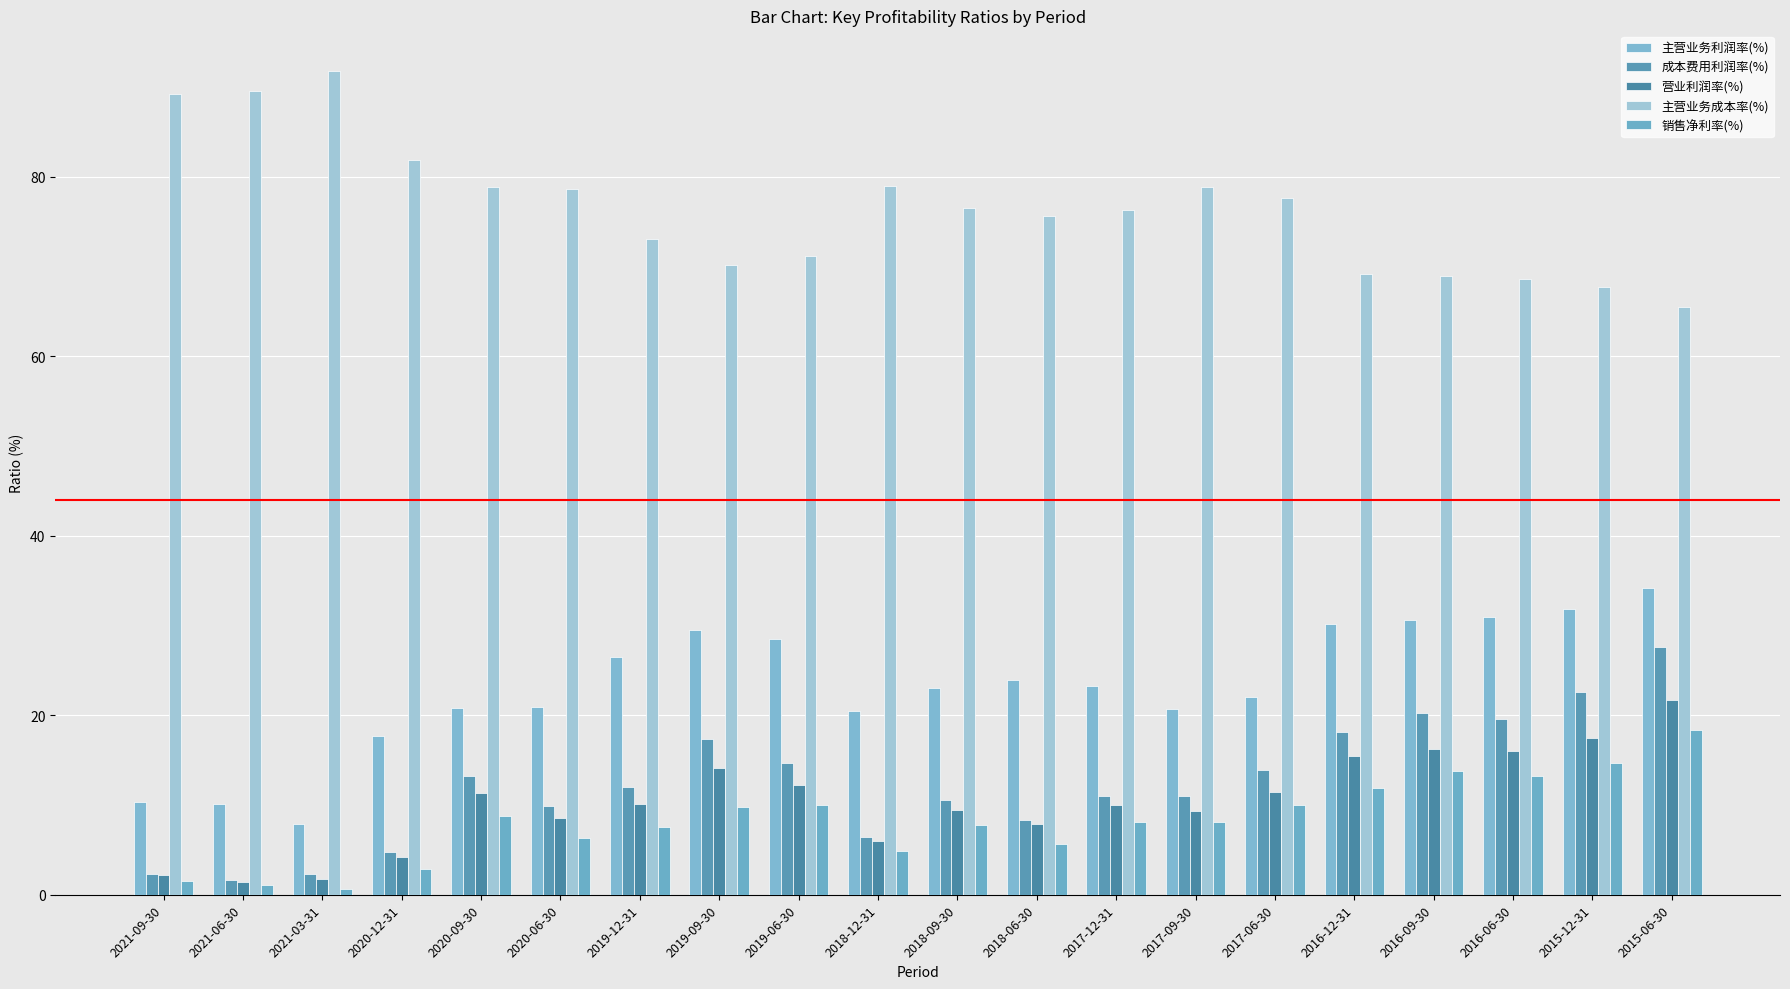

Count the number of data series in this chart.

5